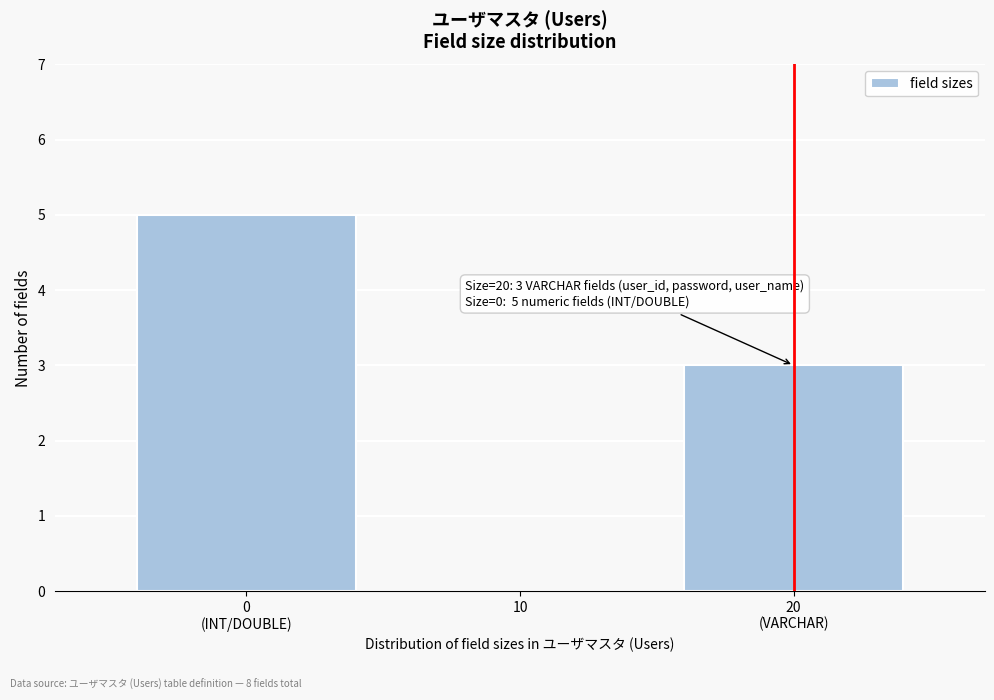

What is the maximum value shown in the chart?

5